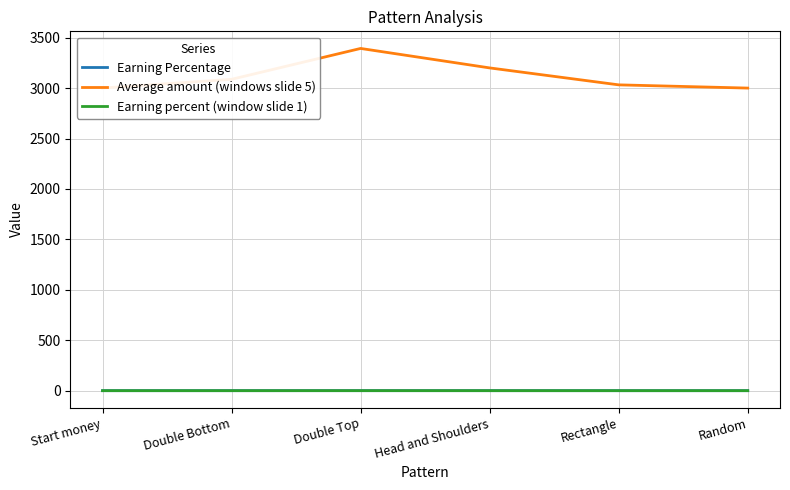

Reading right to left, extract all data points from this chart.

Earning Percentage: 0.0	0.0	0.1	0.1	0.0	0.0
Average amount (windows slide 5): 3000.0	3032.0	3200.0	3393.0	3087.0	3000.0
Earning percent (window slide 1): 0.0	0.0	0.1	0.1	0.0	0.0